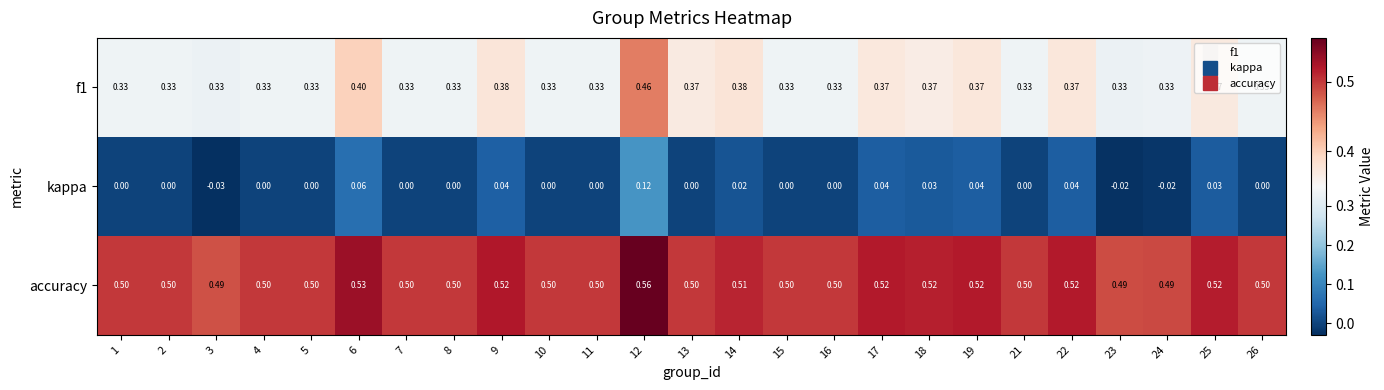

List the series in order of their overall mean, highest first.

accuracy, f1, kappa